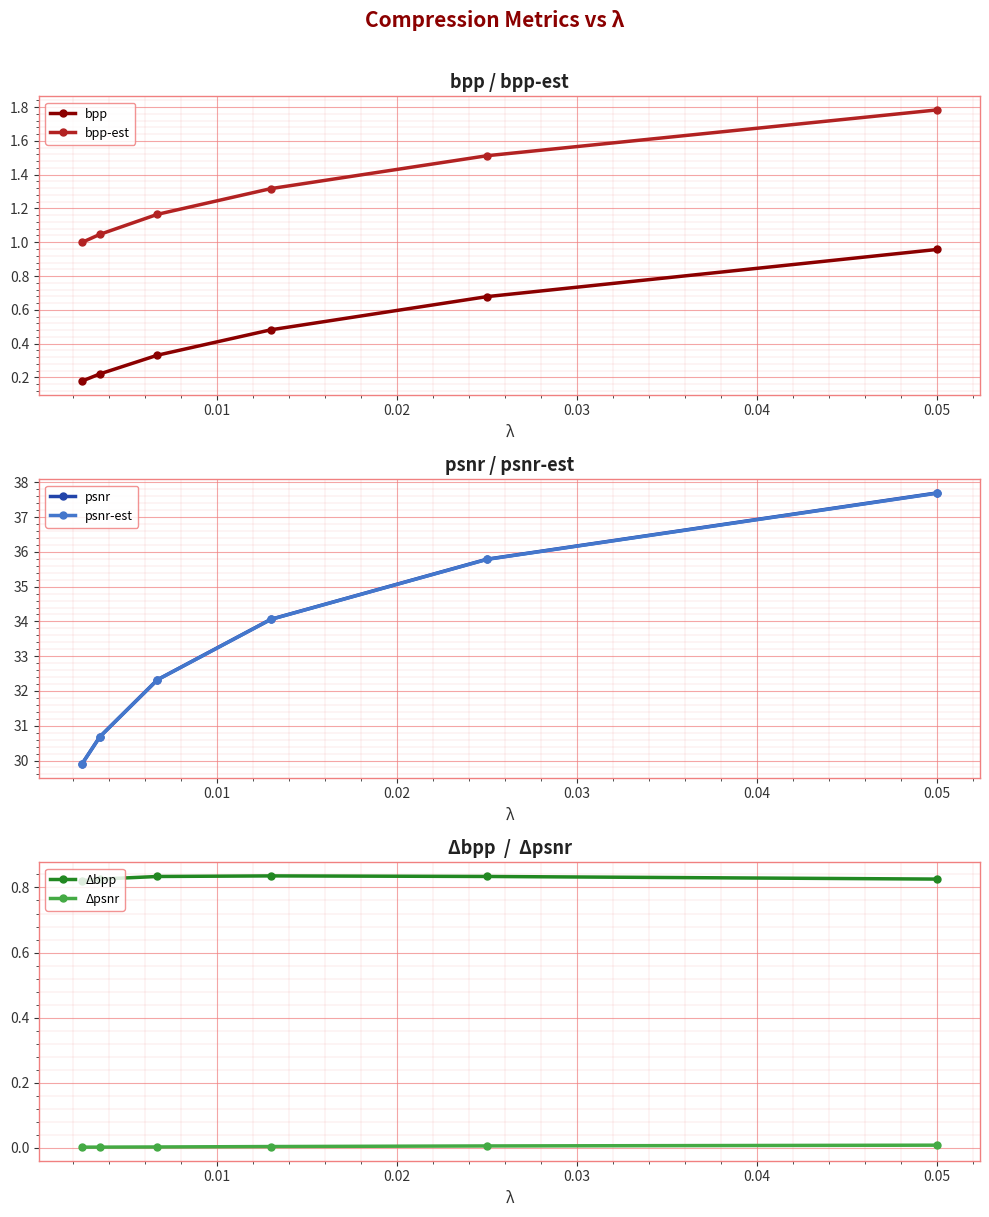

True or false: psnr-est has more than 1 interior local peaks.

False